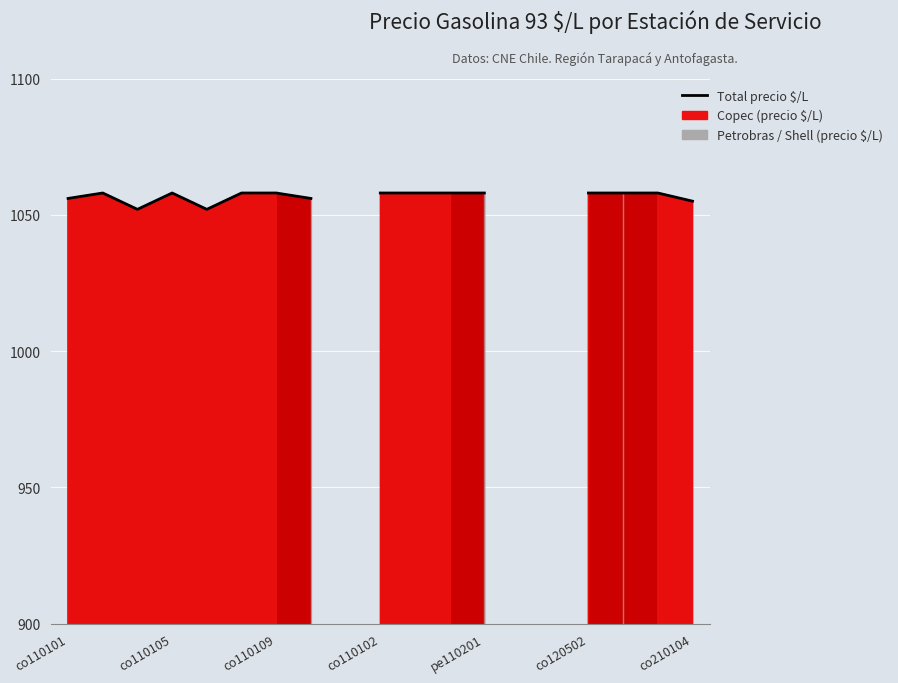

How many values are above zero?

16